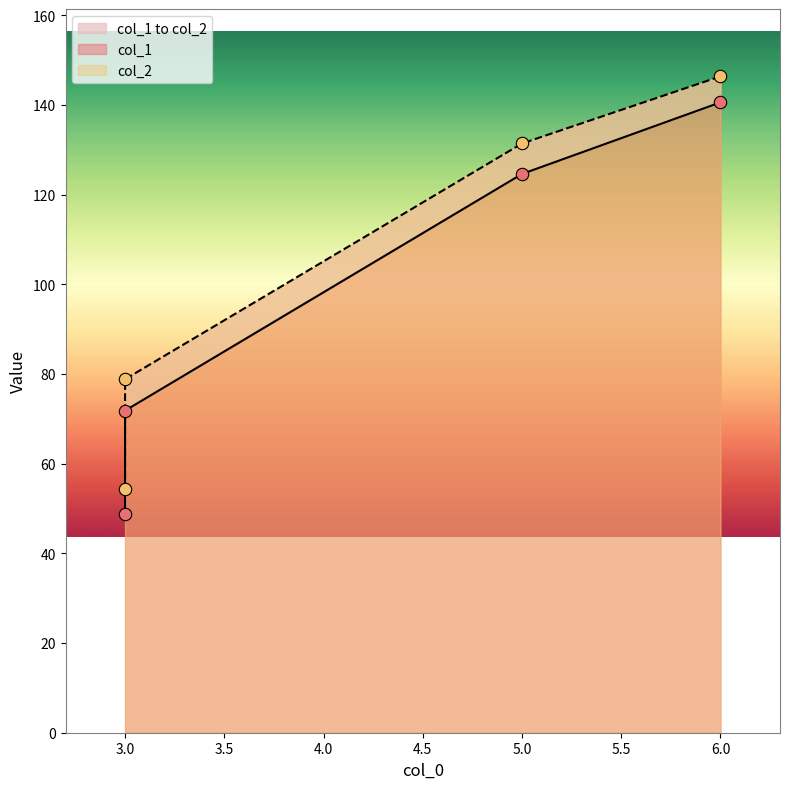

What is the total value across all series at 3?

103.0